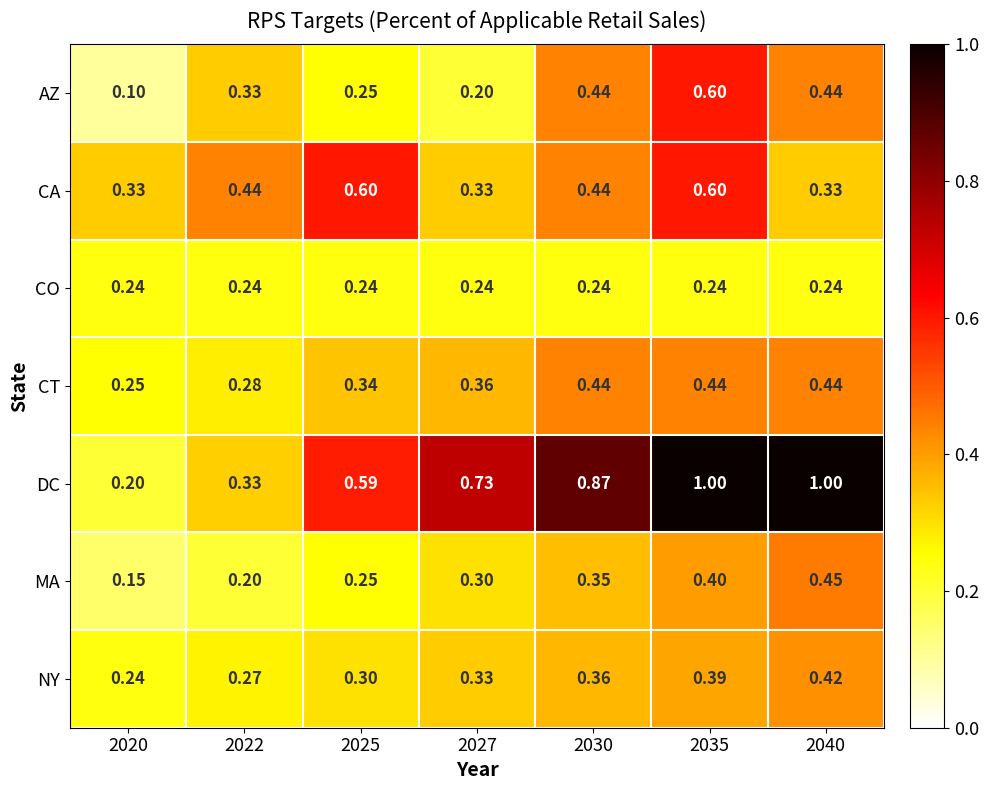

Which series changed the most between 2025 and 2027?

CA